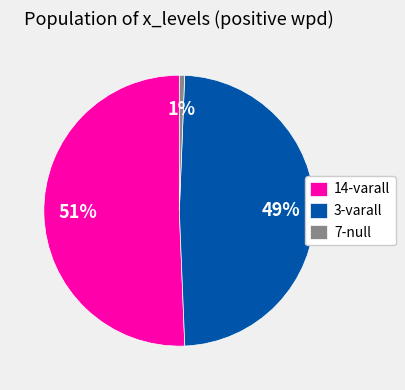

To the nearest percent, what is the combined percentage of 14-varall and 7-null?

51%